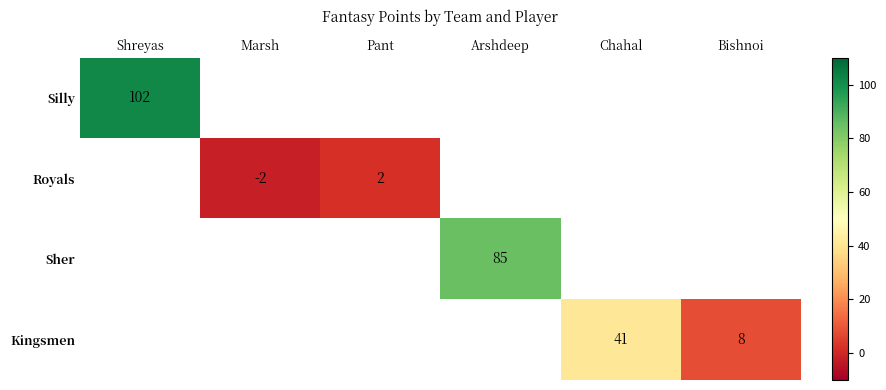

Is it true that Sher equals 85 at Arshdeep?

True